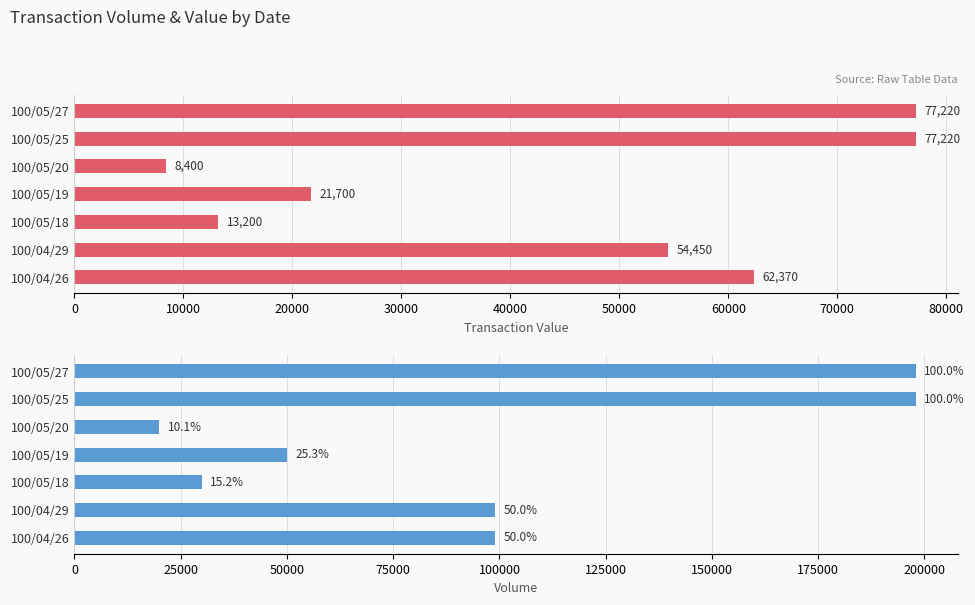

The col_1 (Volume) series shows 162089 at 100/04/29. True or false?

False